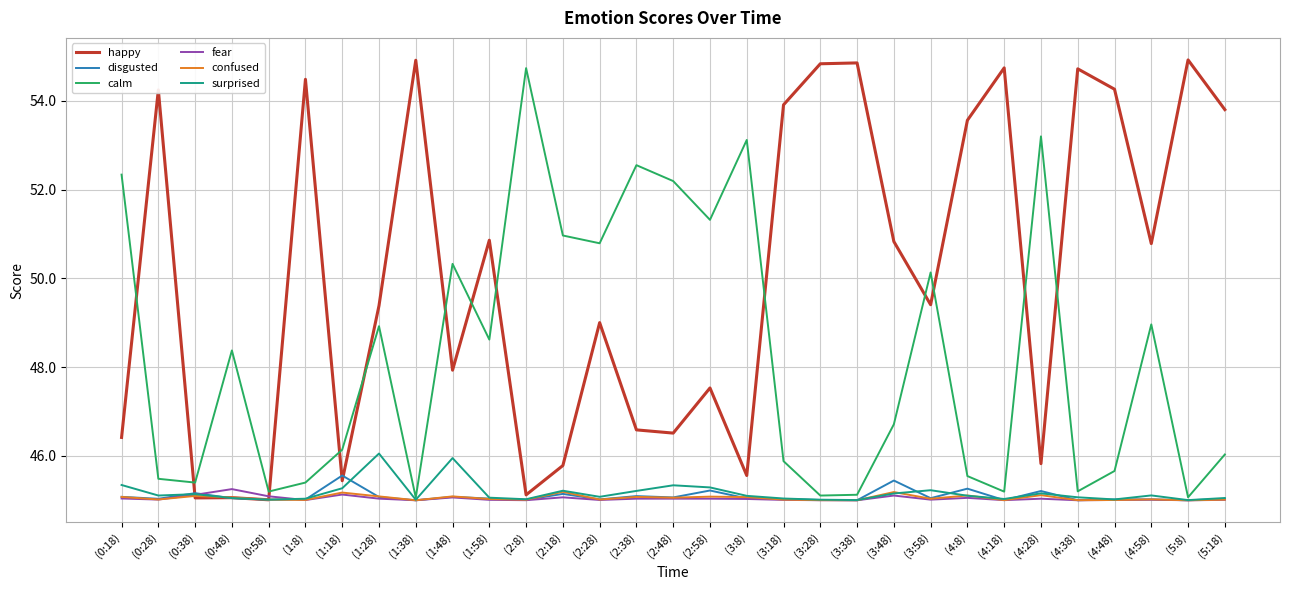

What is the difference between the surprised values at (5:18) and (1:28)?

1.0